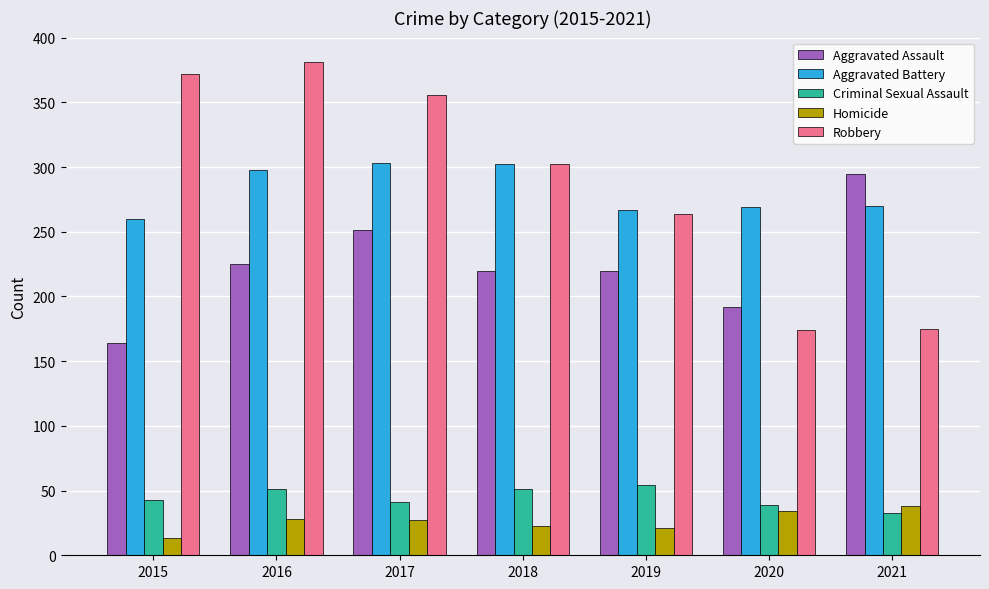

The value of Aggravated Assault at 2020 is 54. True or false?

False